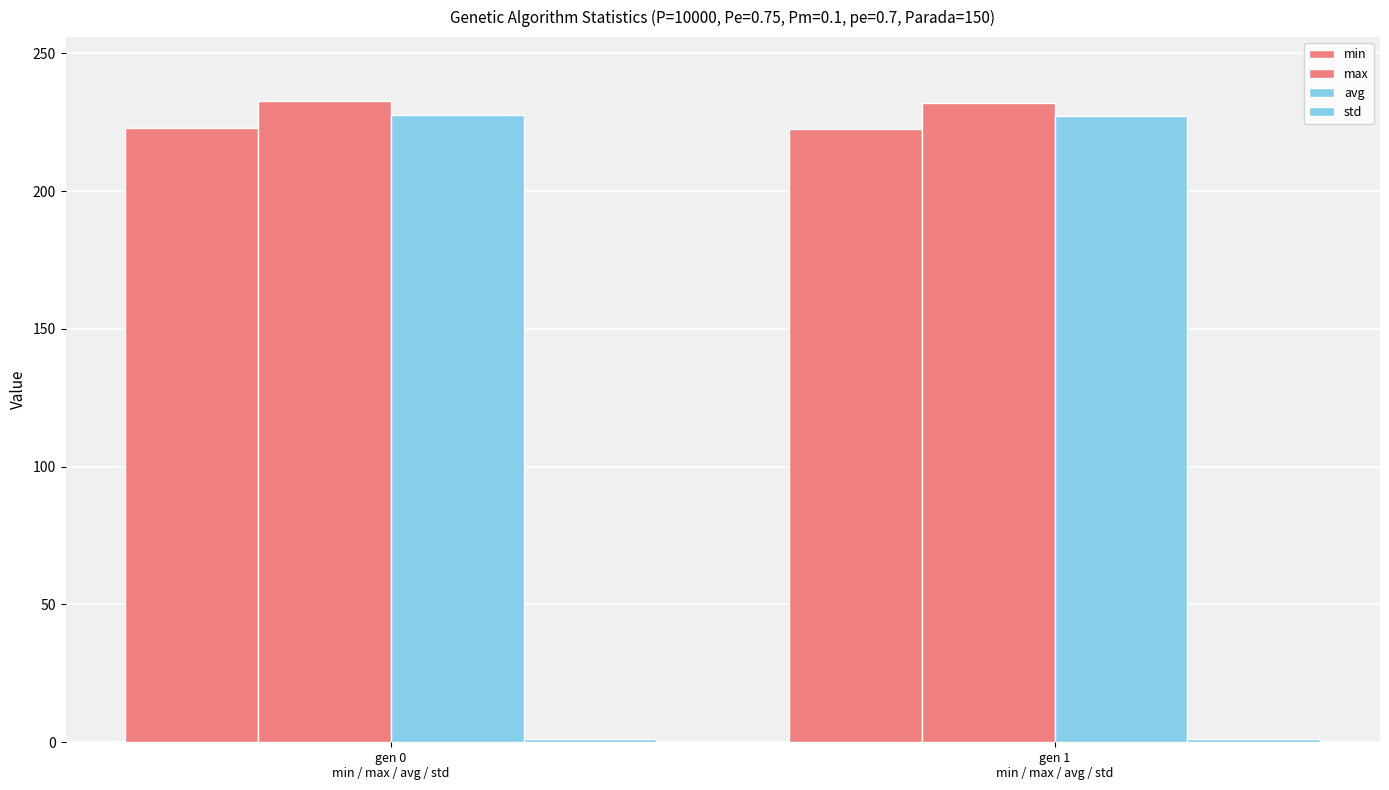

How many bars are there in each group?

4